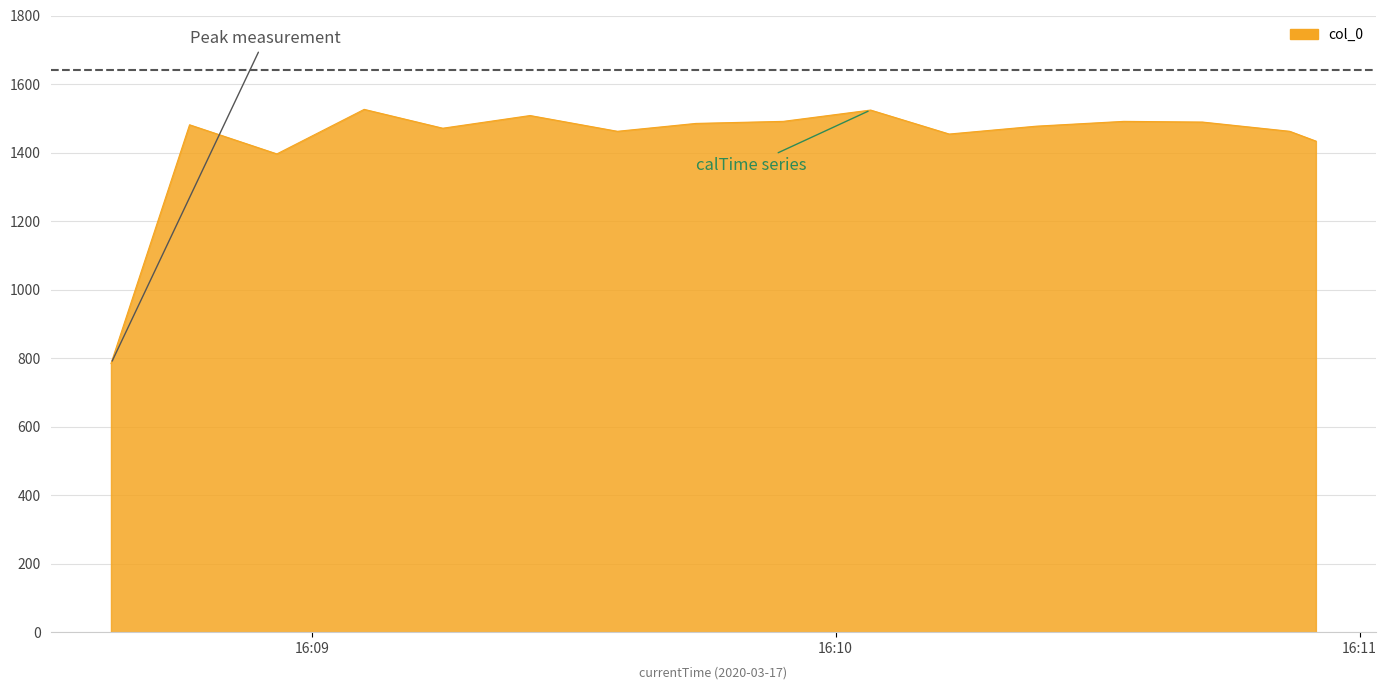

What is the maximum value shown in the chart?

1526.0